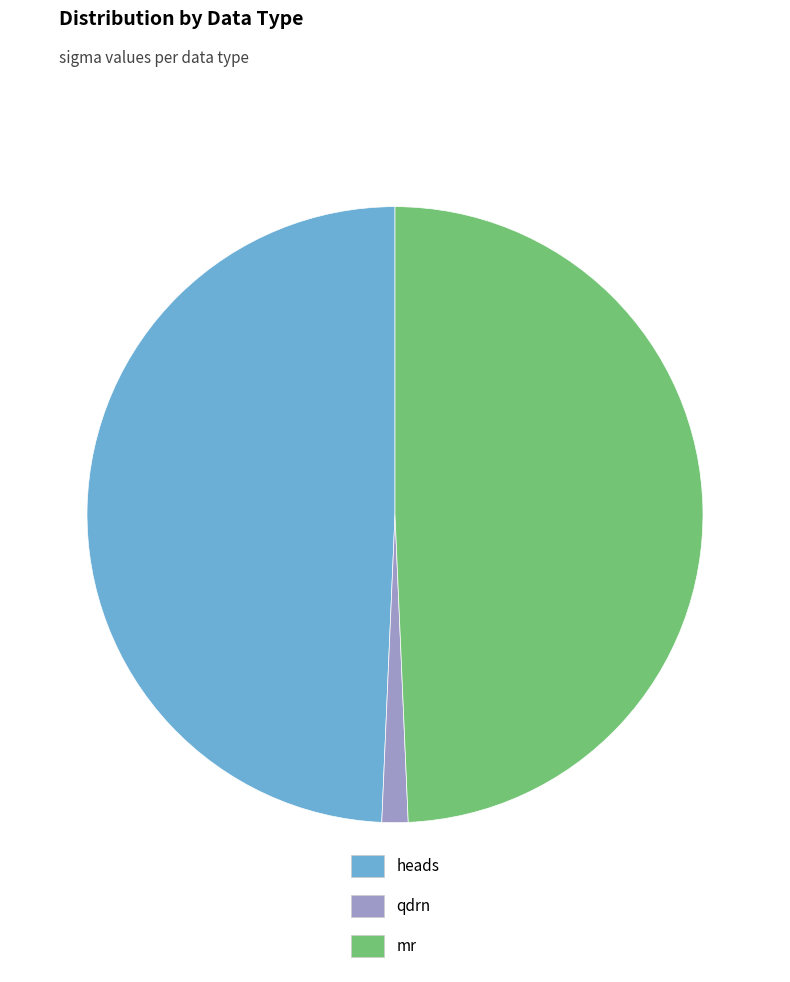

Which category has the smallest portion of the pie?

qdrn